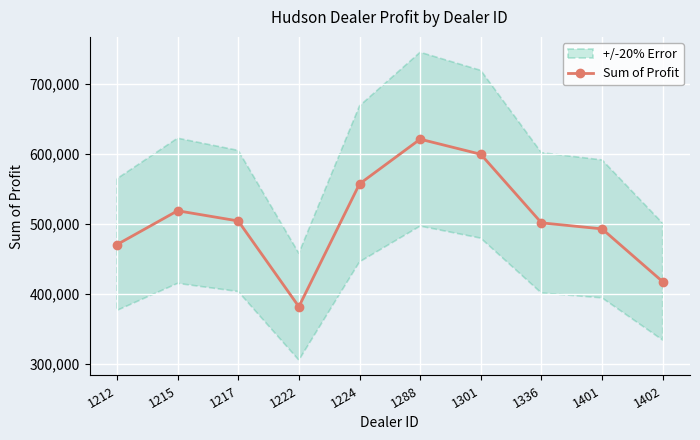

Rank the categories by value from highest to lowest.

1288, 1301, 1224, 1215, 1217, 1336, 1401, 1212, 1402, 1222